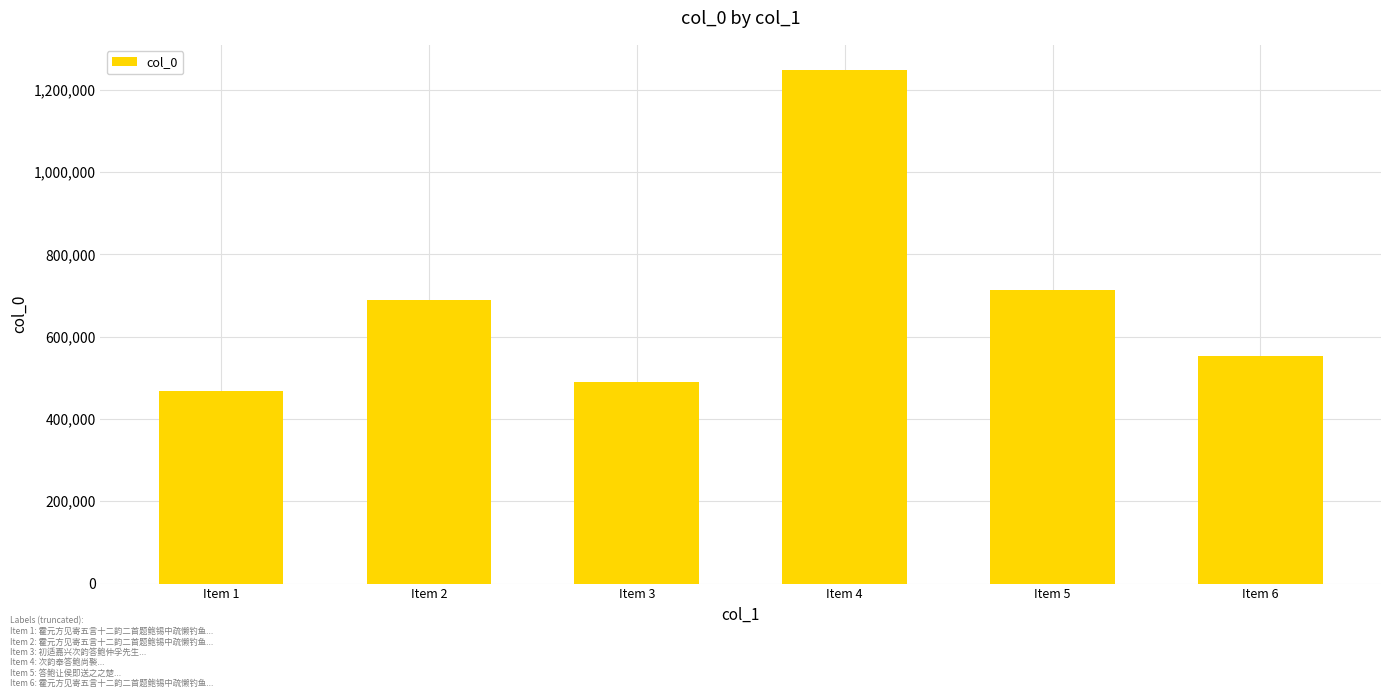

How many bars are there in total?

6